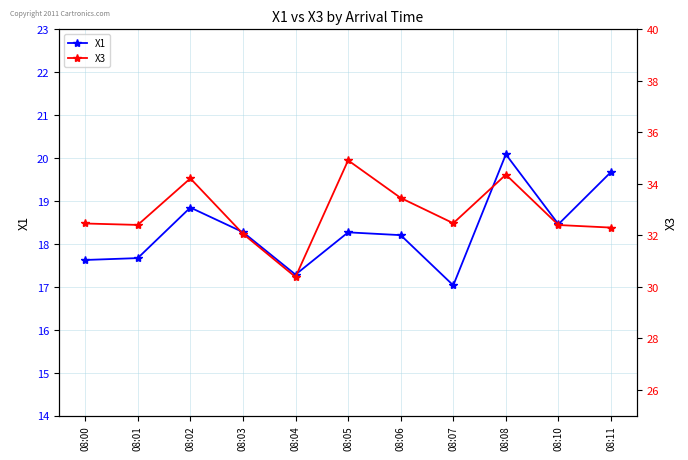

Which series changed the most between 08:01 and 08:04?

X3